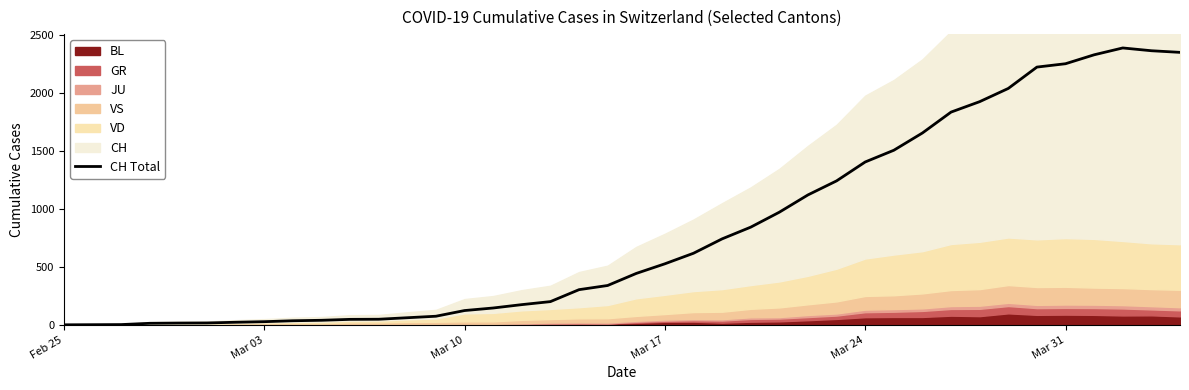

What is the highest value of the CH Total series?

2387